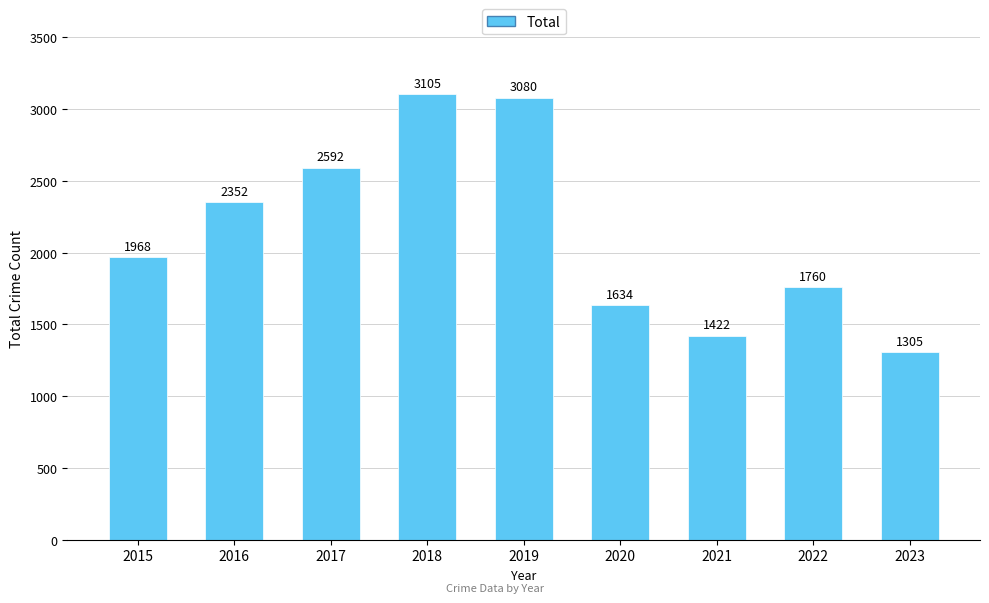

What is the value of the 9th bar from the left?

1305